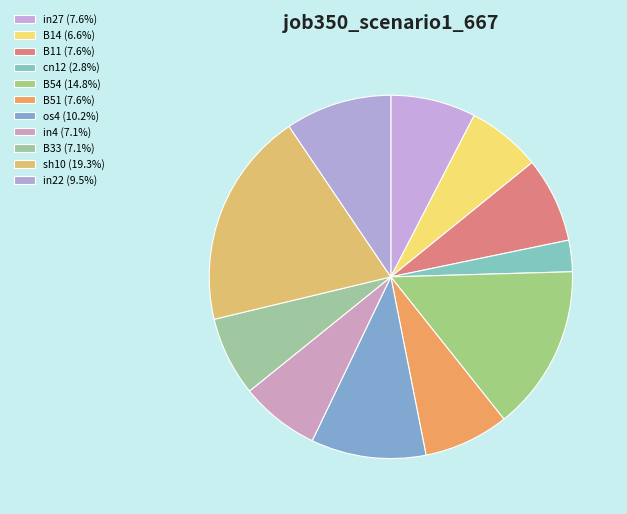

Is B11 the majority of the pie?

No